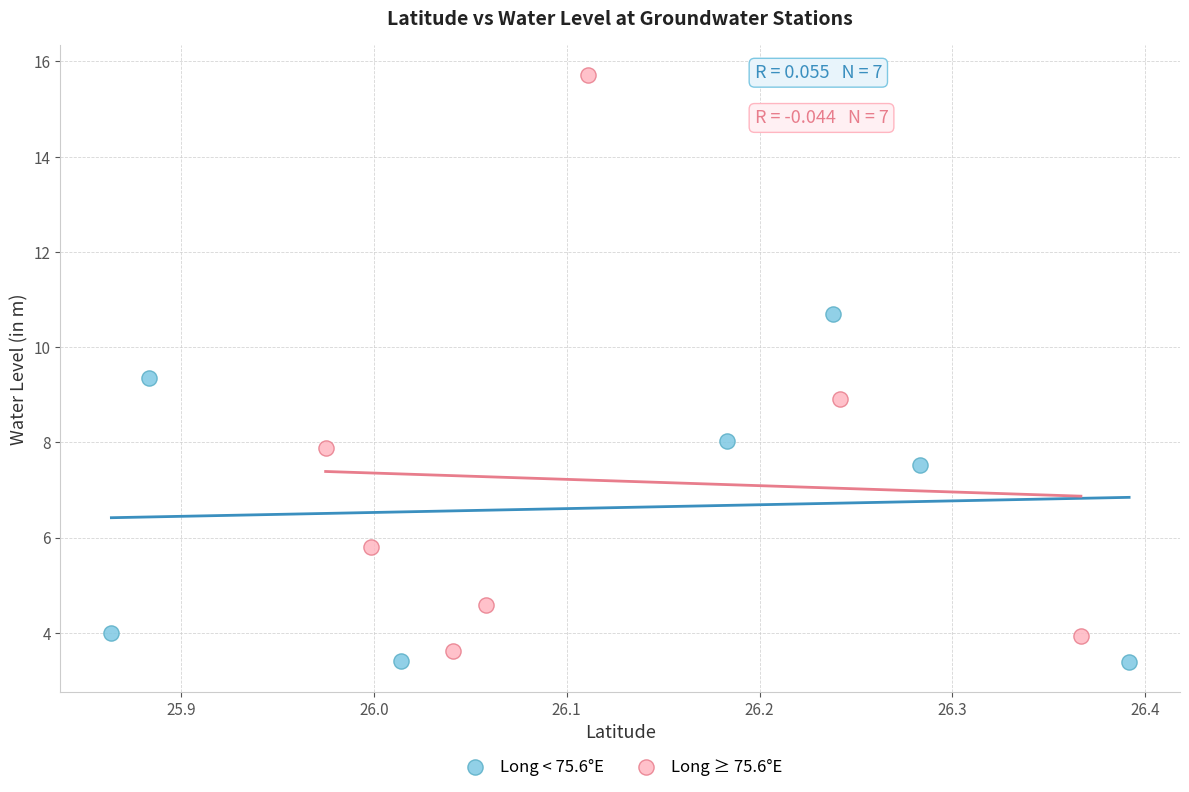

Which series contains the highest Y value?

Long ≥ 75.6°E